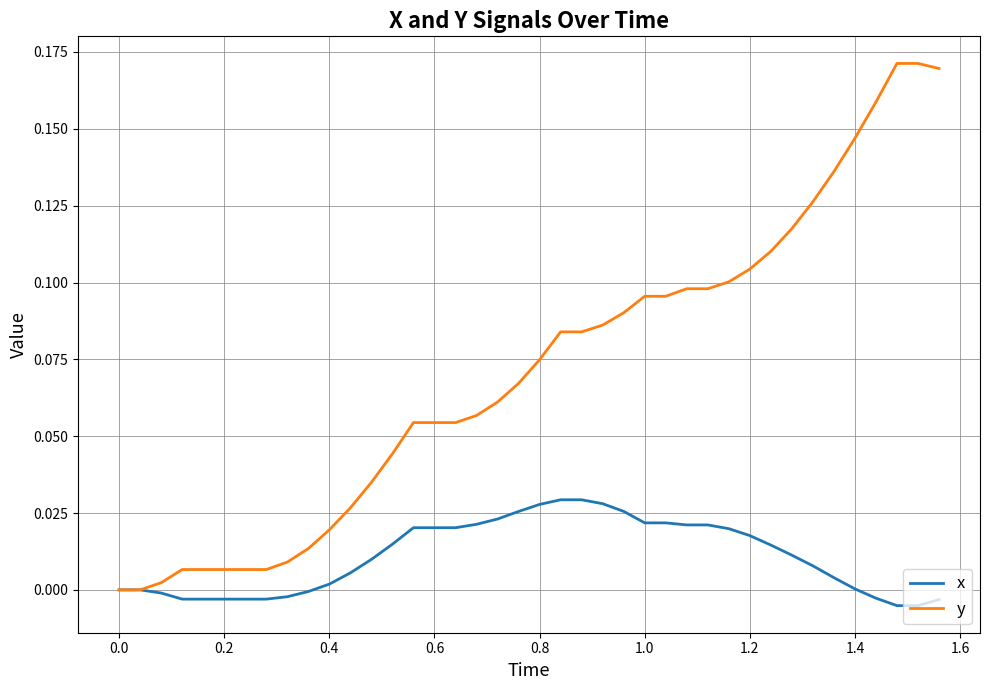

List the series in order of their peak value, lowest first.

x, y